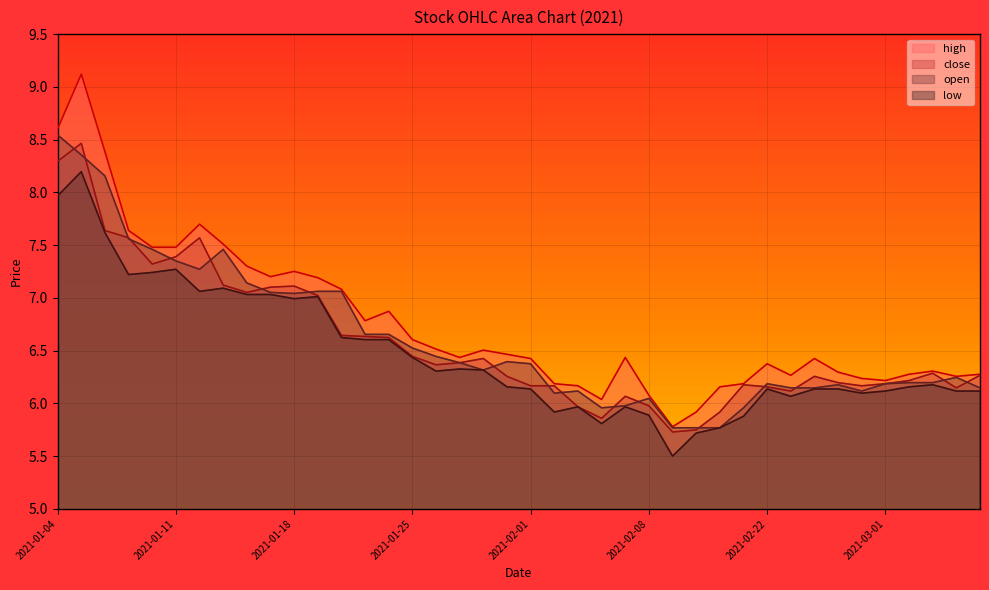

List the labels in order of low value, smallest first.

2021-02-09, 2021-02-10, 2021-02-18, 2021-02-04, 2021-02-19, 2021-02-08, 2021-02-02, 2021-02-03, 2021-02-05, 2021-02-23, 2021-02-26, 2021-03-01, 2021-03-04, 2021-03-05, 2021-02-01, 2021-02-22, 2021-02-24, 2021-02-25, 2021-01-29, 2021-03-02, 2021-03-03, 2021-01-26, 2021-01-28, 2021-01-27, 2021-01-25, 2021-01-21, 2021-01-22, 2021-01-20, 2021-01-18, 2021-01-19, 2021-01-14, 2021-01-15, 2021-01-12, 2021-01-13, 2021-01-07, 2021-01-08, 2021-01-11, 2021-01-06, 2021-01-04, 2021-01-05